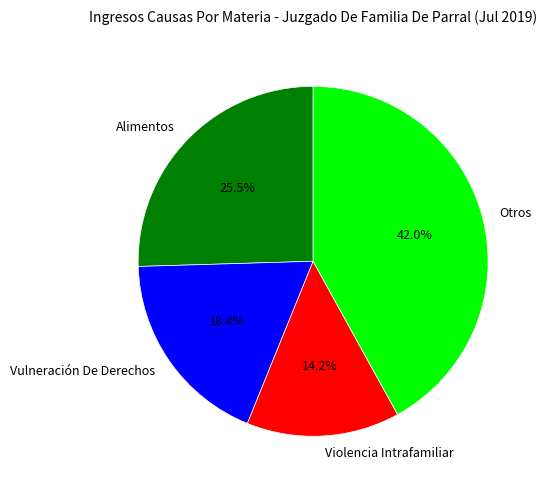

Is there a majority slice in this chart?

No